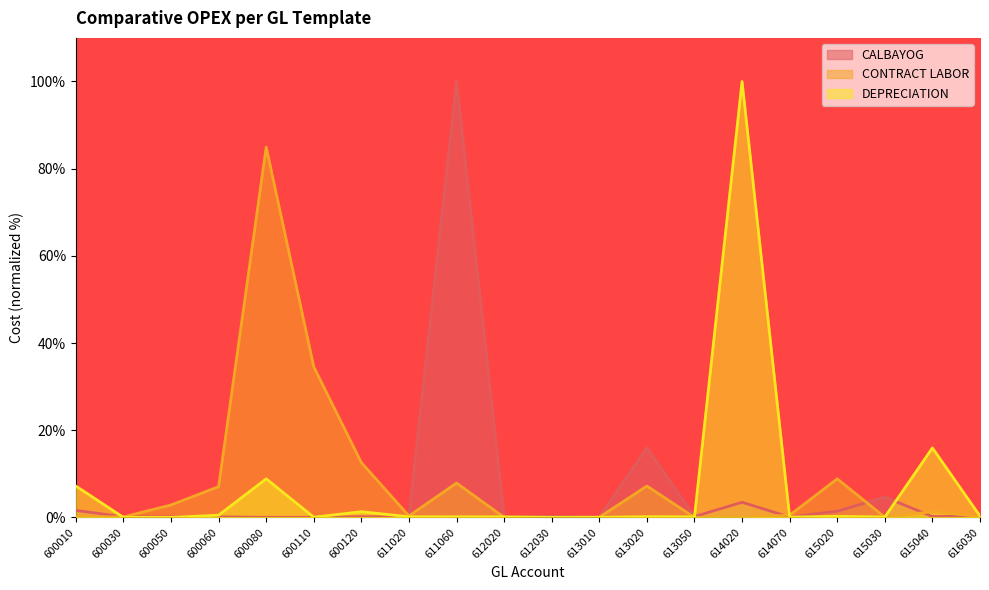

Reading right to left, list all the values displayed in this chart.

CALBAYOG: 616030=0.3	615040=0.2	615030=4.7	615020=1.4	614070=0.1	614020=3.5	613050=0.2	613020=15.9	613010=0.1	612030=0.2	612020=0.1	611060=100.0	611020=0.1	600120=0.2	600110=0.0	600080=0.0	600060=0.1	600050=0.1	600030=0.1	600010=1.6
CONTRACT LABOR: 616030=0.2	615040=1.3	615030=0.0	615020=8.9	614070=0.5	614020=0.0	613050=0.0	613020=7.2	613010=0.0	612030=0.0	612020=0.0	611060=7.9	611020=0.3	600120=12.6	600110=34.5	600080=84.9	600060=7.1	600050=2.8	600030=0.1	600010=0.1
DEPRECIATION: 616030=0.3	615040=15.9	615030=0.1	615020=0.2	614070=0.1	614020=100.0	613050=0.1	613020=0.2	613010=0.0	612030=0.0	612020=0.1	611060=0.1	611020=0.1	600120=1.3	600110=0.0	600080=8.9	600060=0.5	600050=0.0	600030=0.0	600010=7.2